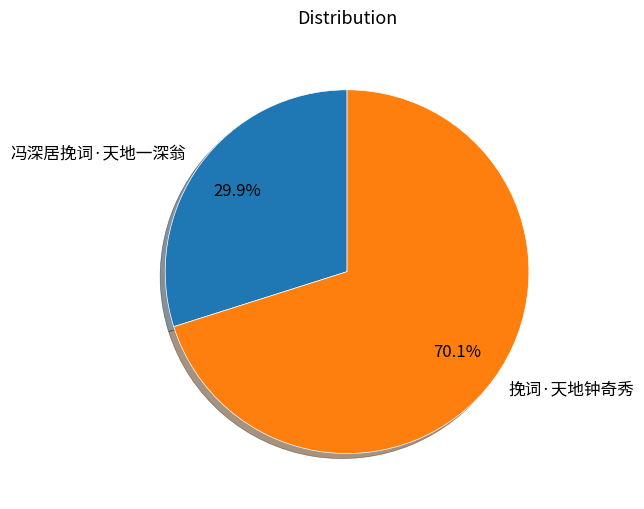

The 挽词·天地钟奇秀 slice represents 70% of the pie. True or false?

True